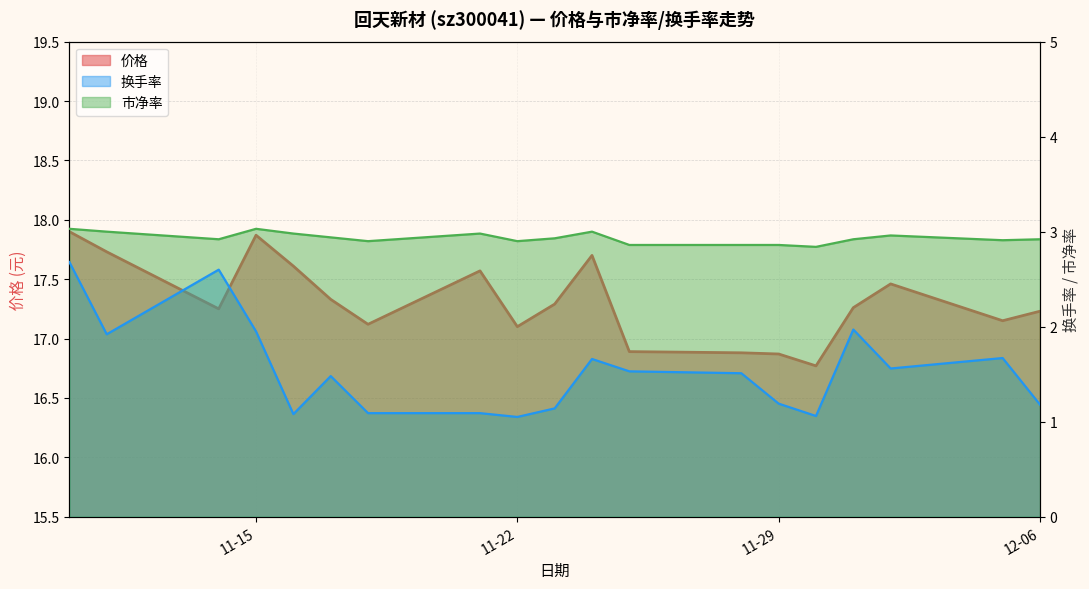

In 价格, how many points are lower than both neighbors (excluding endpoints)?

5